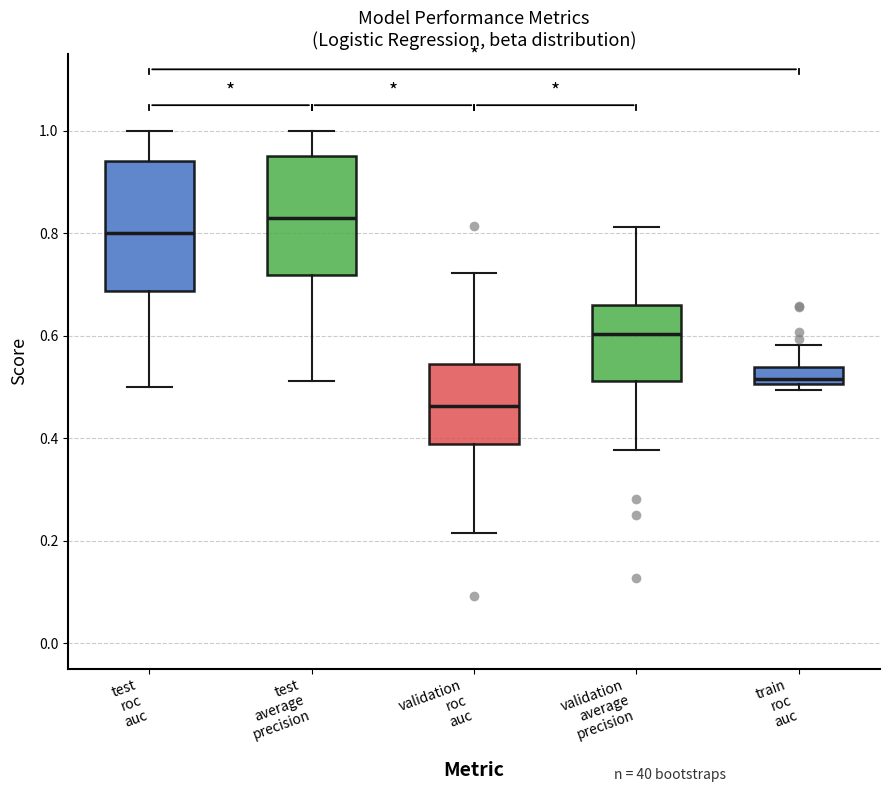

Reading left to right, read every box against the y-axis: the position of its median line, the range the box covers, and the ends of its whiskers. The values are not printed on the chart, so give them approximately, as read against the axis.

test roc auc: median 0.80, box 0.68 to 0.94, whiskers 0.50 to 1.00
test average precision: median 0.84, box 0.72 to 0.96, whiskers 0.52 to 1.00
validation roc auc: median 0.46, box 0.38 to 0.54, whiskers 0.22 to 0.72
validation average precision: median 0.60, box 0.52 to 0.66, whiskers 0.38 to 0.82
train roc auc: median 0.52, box 0.50 to 0.54, whiskers 0.50 (just below the box's lower edge) to 0.58